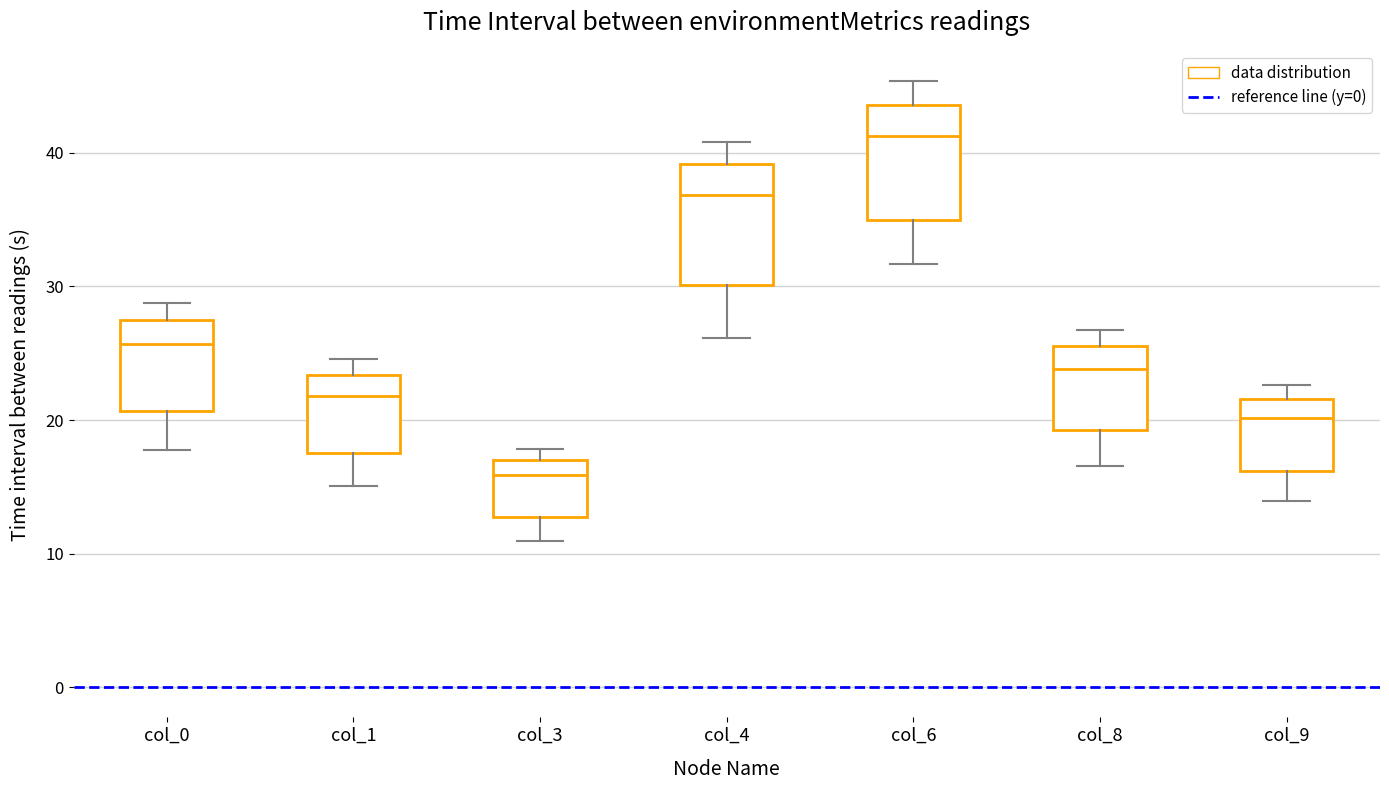

Which box has the lowest median line?

col_3